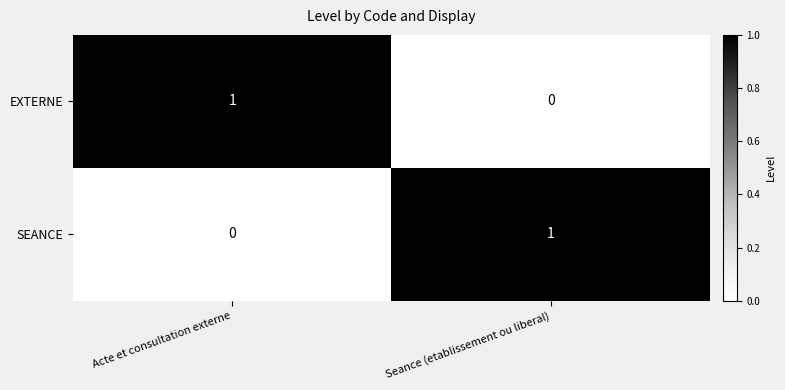

Reading left to right, transcribe all the data shown in this chart.

EXTERNE: 1	0
SEANCE: 0	1